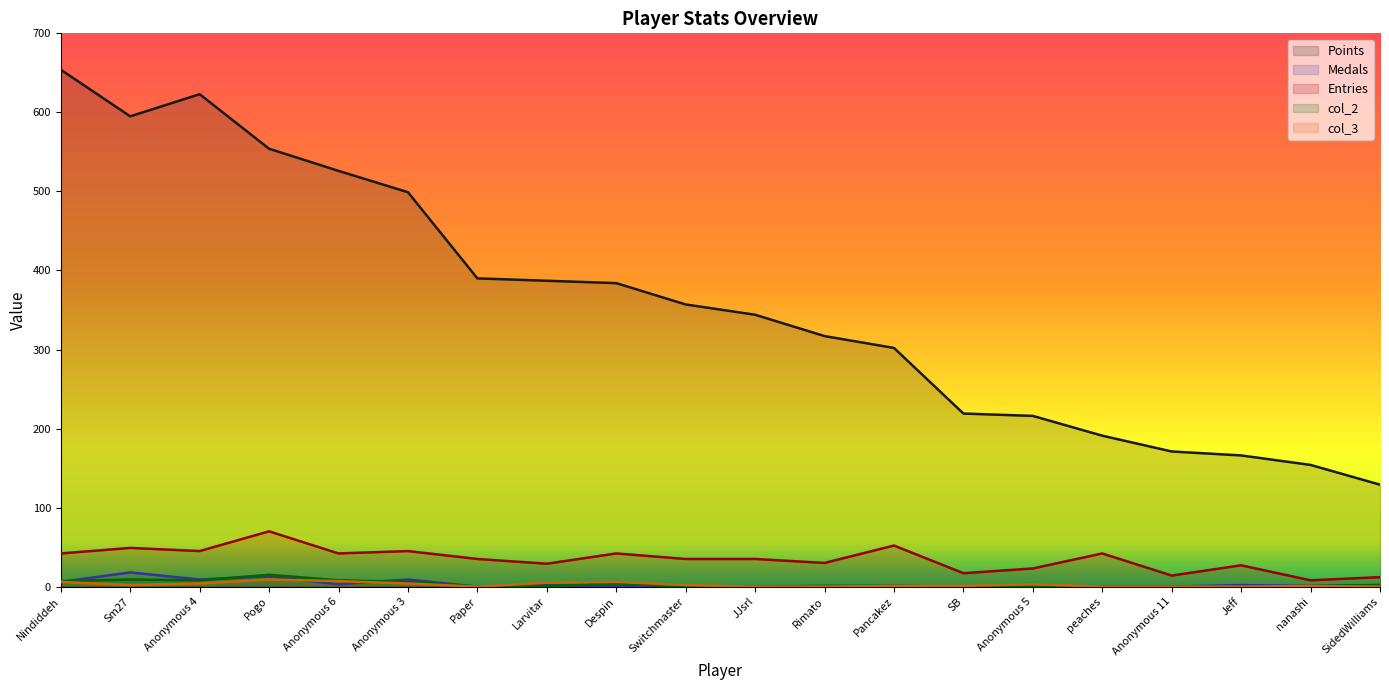

Where is Entries nearest to the value 39?

Nindiddeh